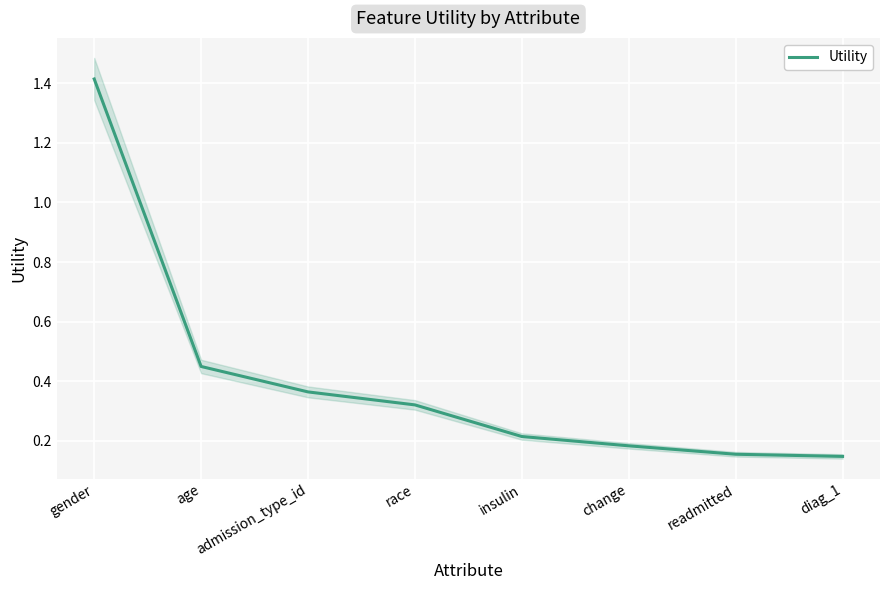

Rank the categories by value from lowest to highest.

diag_1, readmitted, change, insulin, race, admission_type_id, age, gender